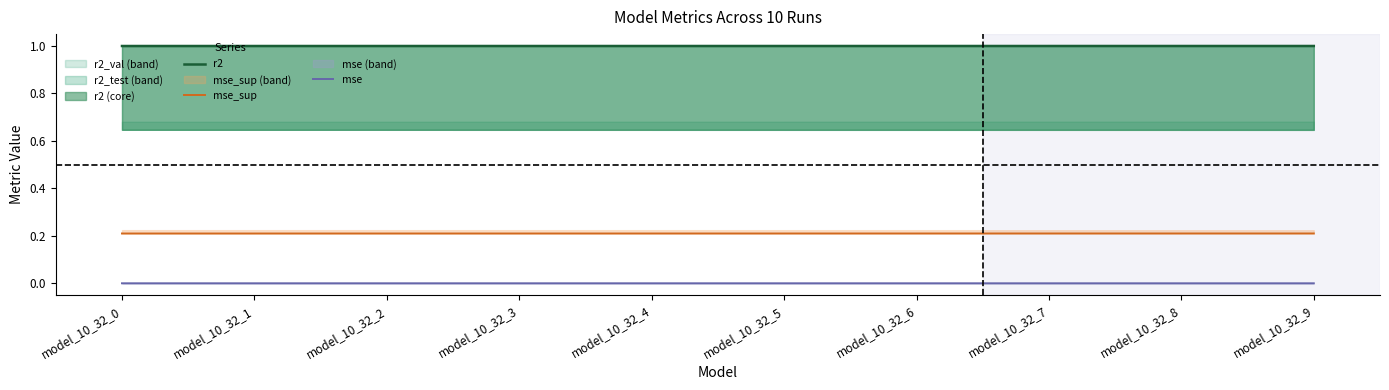

What is the maximum value for r2?

1.0